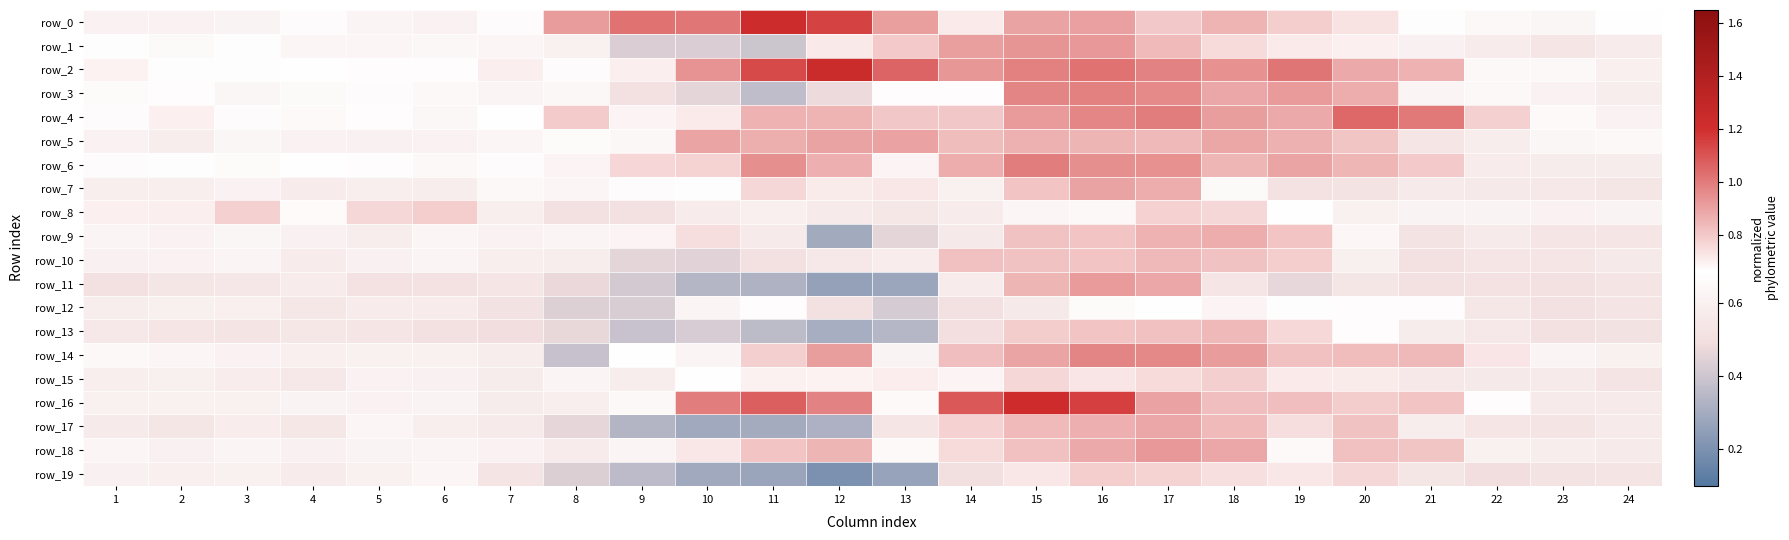

At which category is the sum across all series the highest?

16